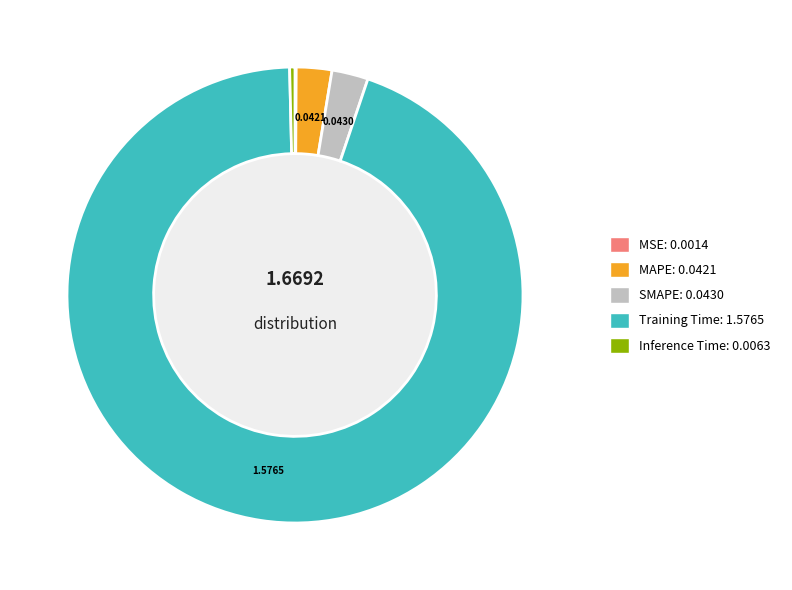

Which slice represents more than half of the pie?

Training Time